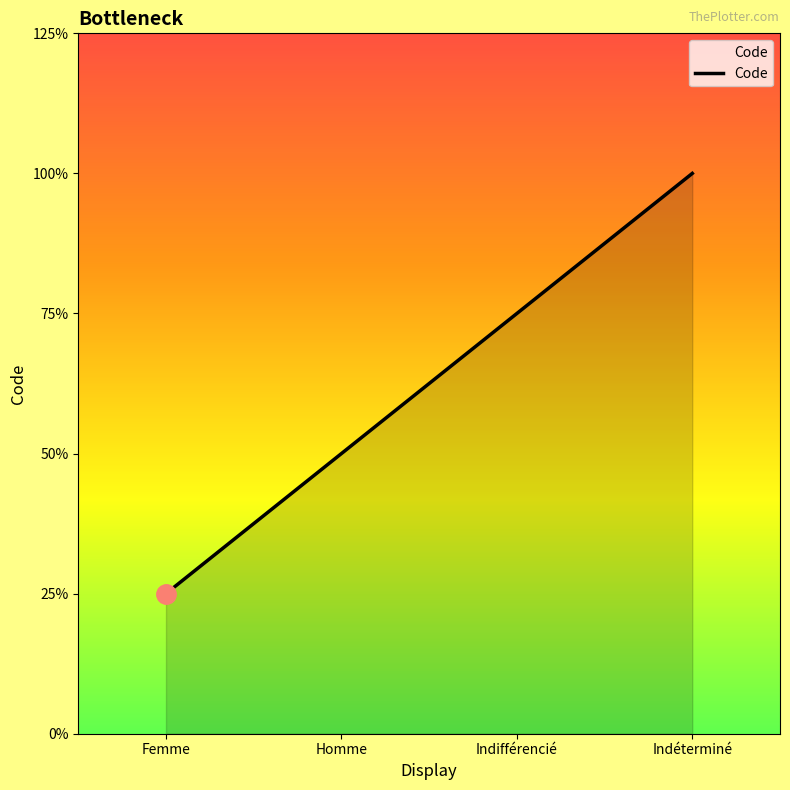

Which category has the highest value across all series?

Indéterminé